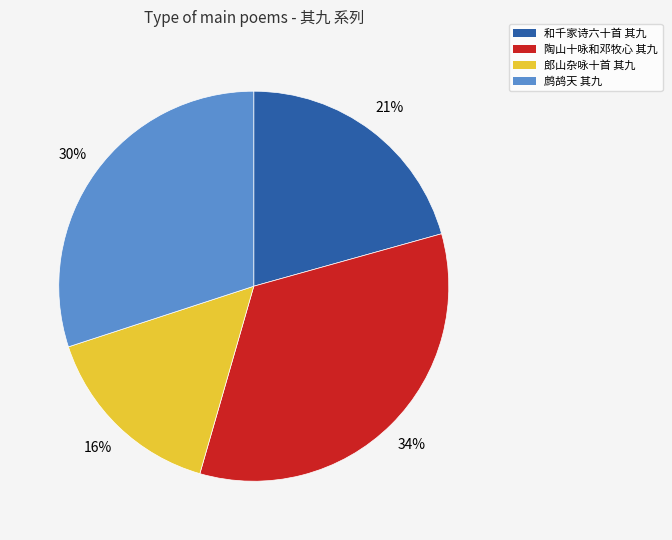

Does any single category account for the majority?

No